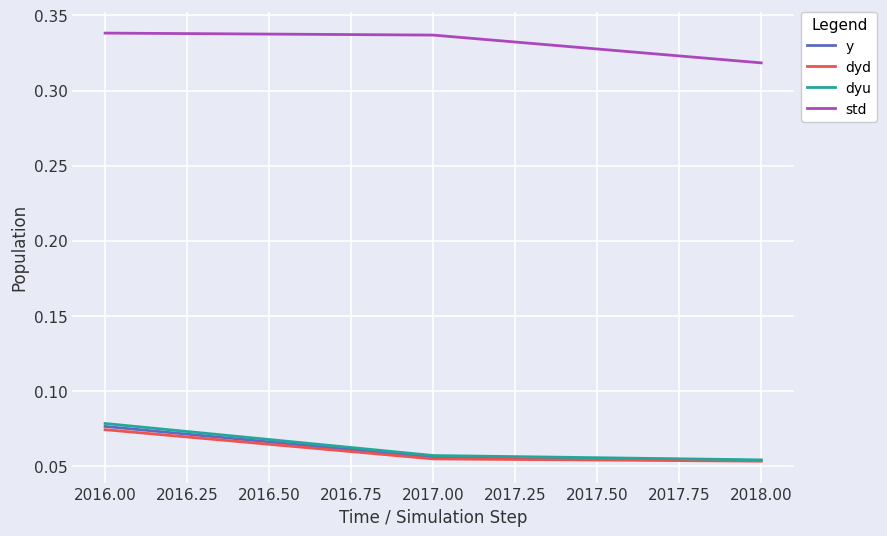

Which series has the largest total across all categories?

std